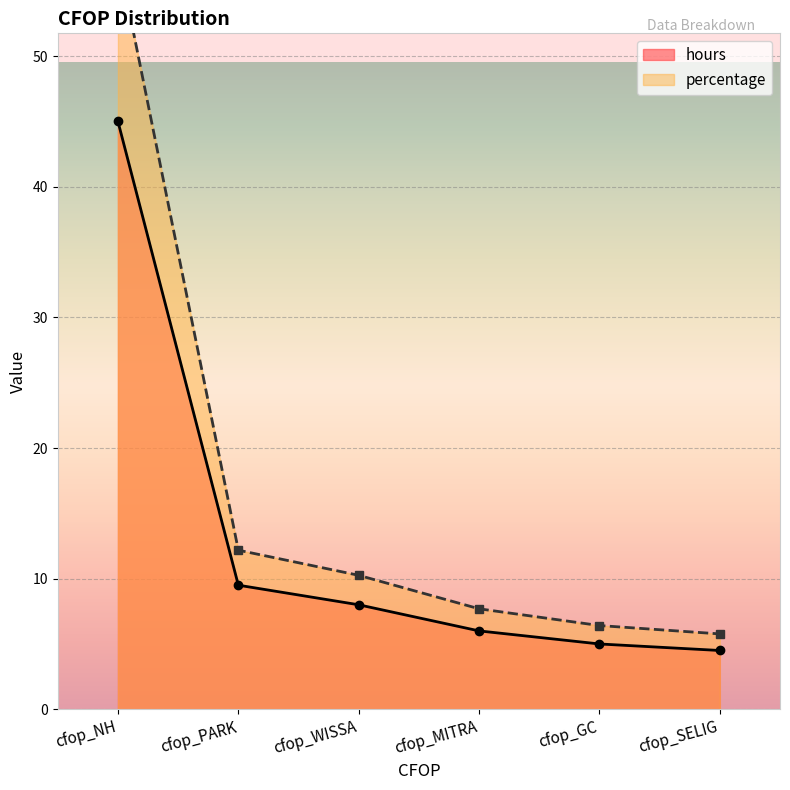

At which category does the chart reach its peak across all series?

cfop_NH